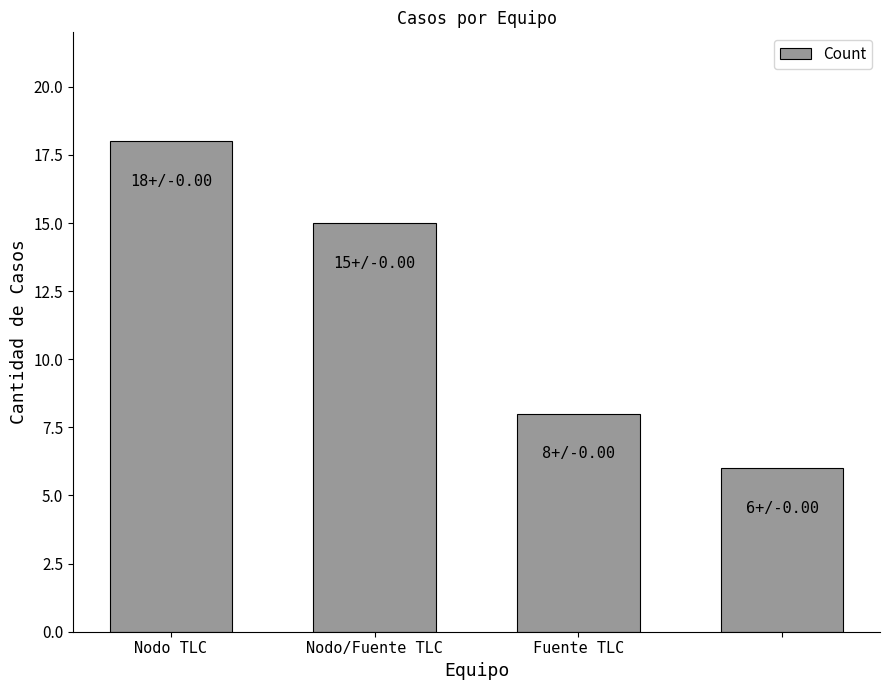

What is the maximum value shown in the chart?

18